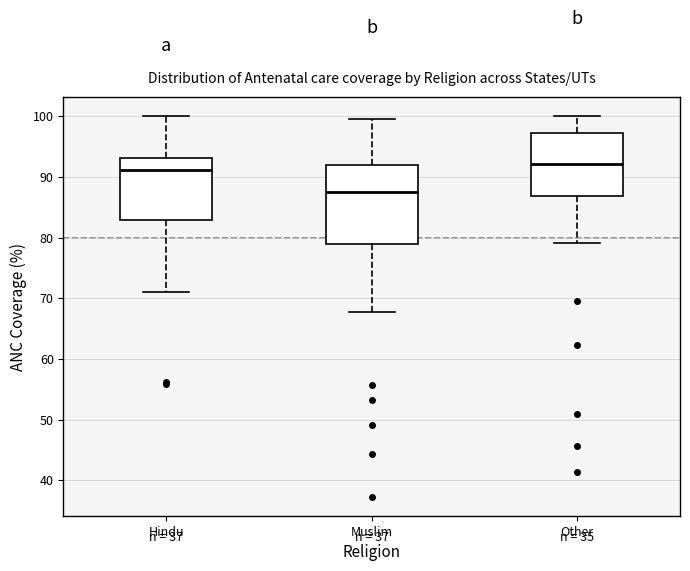

Reading left to right, read every box against the y-axis: the position of its median line, the range the box covers, and the ends of its whiskers. The values are not printed on the chart, so give them approximately, as read against the axis.

Hindu: median 91, box 83 to 93, whiskers 71 to 100
Muslim: median 88, box 79 to 92, whiskers 68 to 100
Other: median 92, box 87 to 97, whiskers 79 to 100